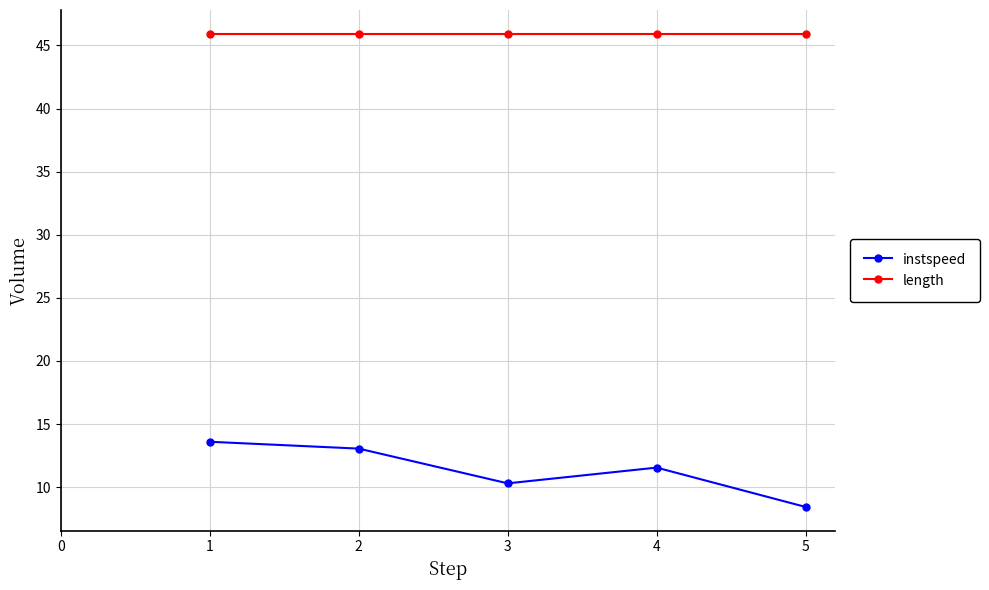

How many lines are shown in the chart?

2